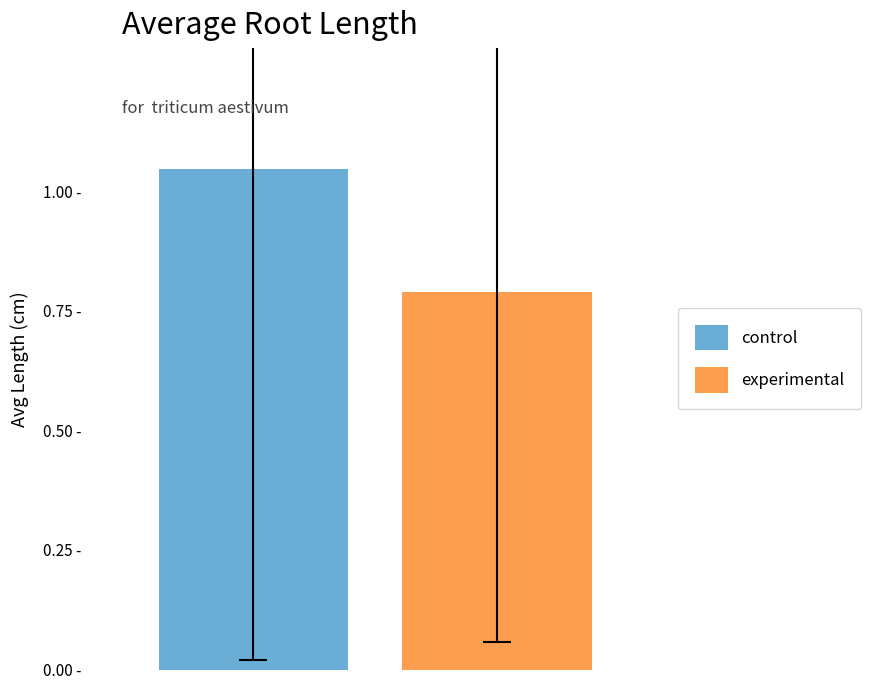

What are all the series names shown in the legend?

control, experimental